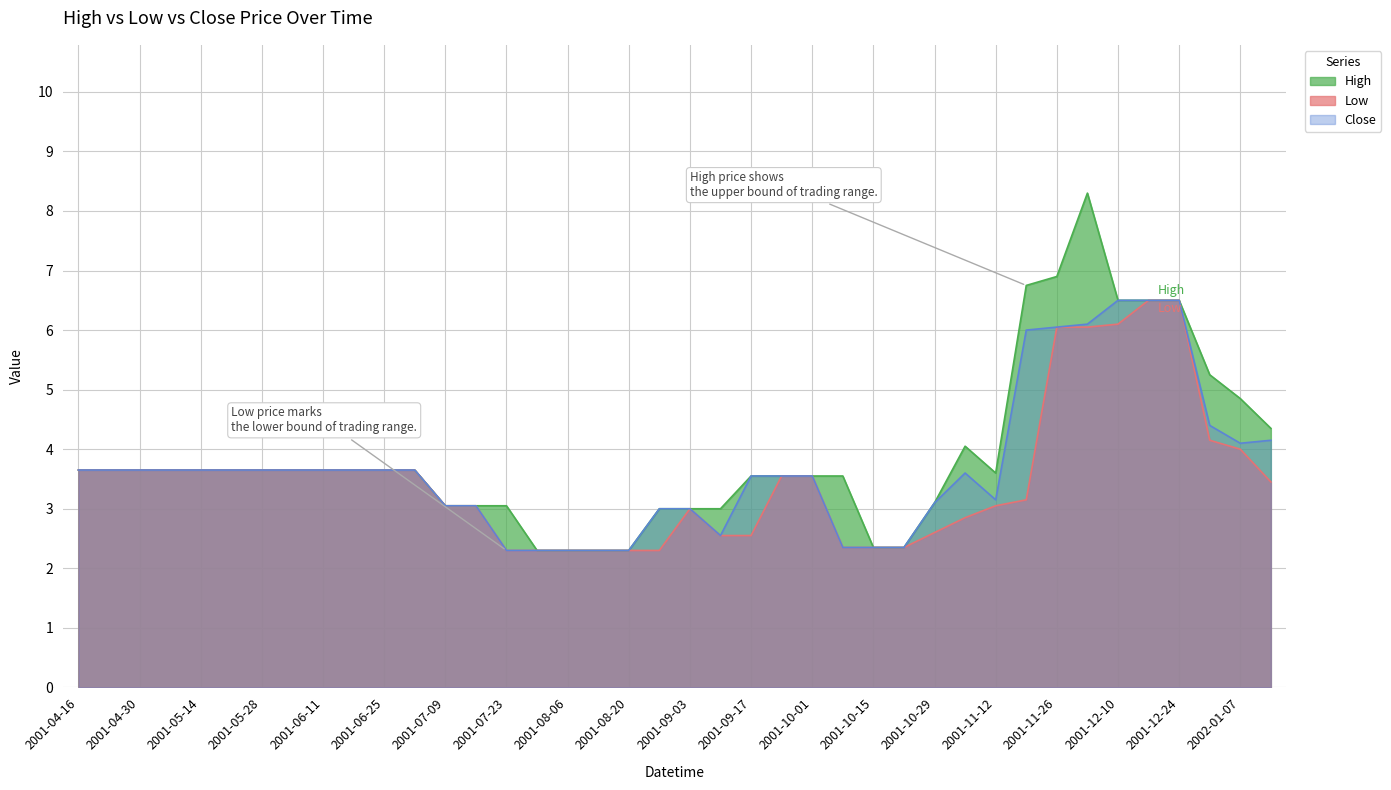

What is the minimum value for Low?

2.3